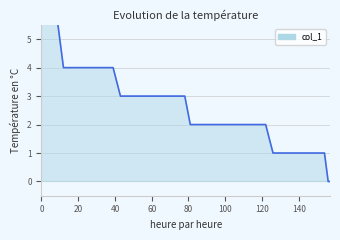

How many categories are shown in the chart?

22